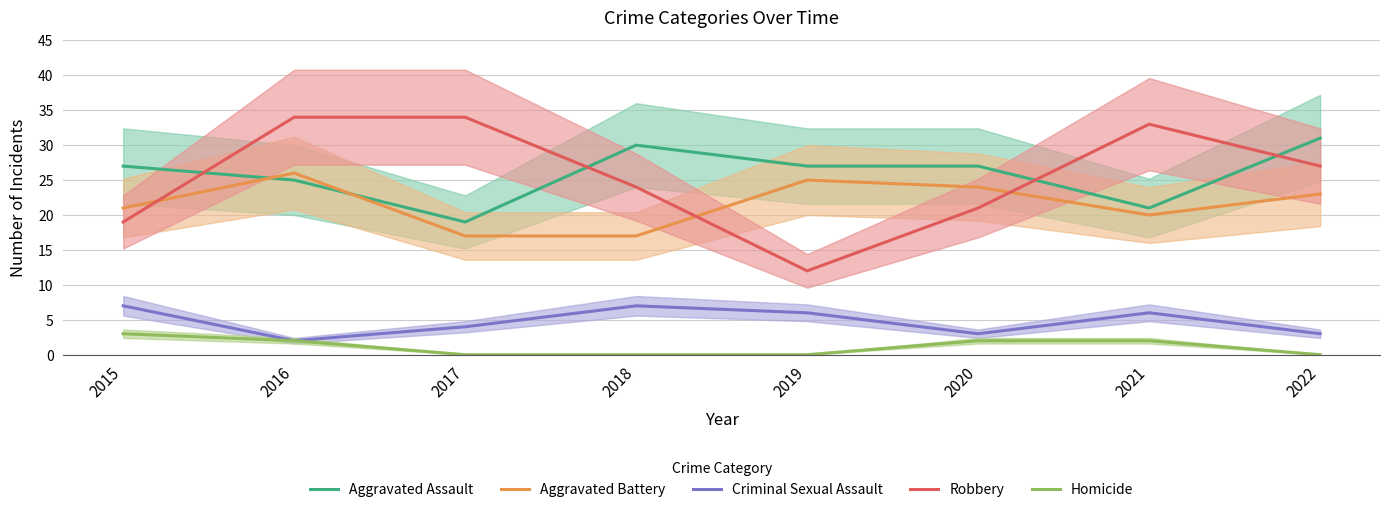

True or false: Criminal Sexual Assault and Robbery intersect in this chart.

False